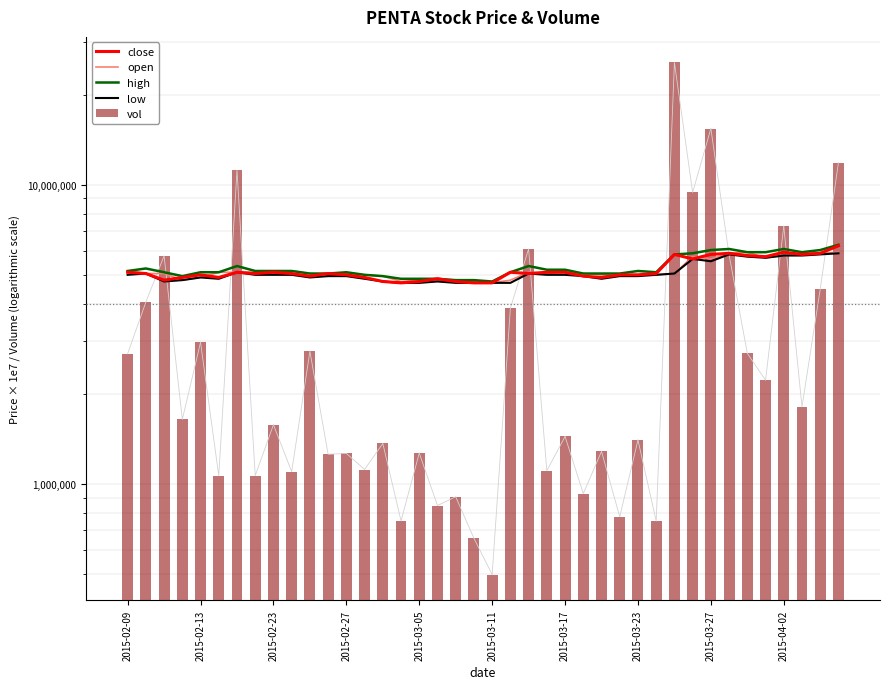

Which series has the largest range (max minus min)?

vol